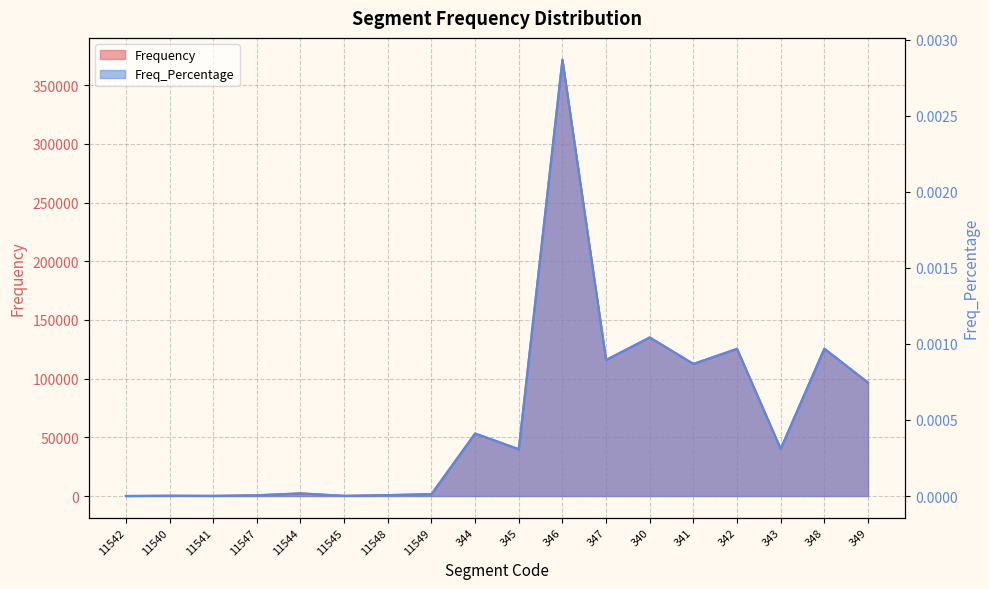

Rank the series by their maximum value, from lowest to highest.

Freq_Percentage, Frequency